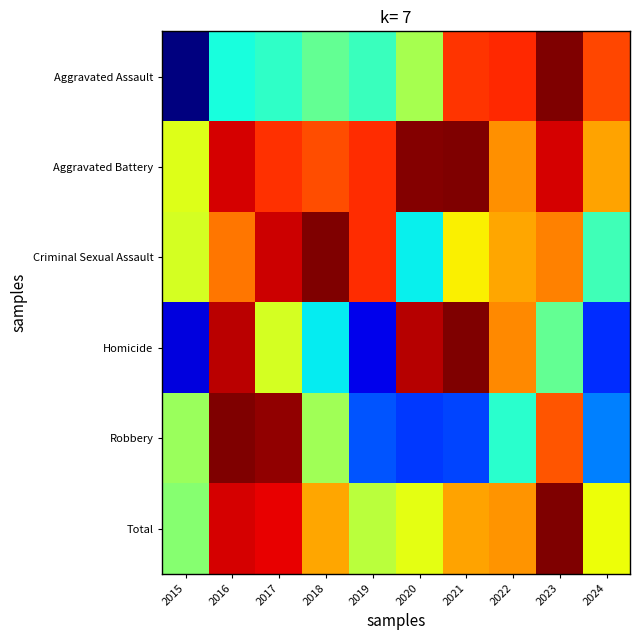

Which has a higher value, 2019 or 2016?

2019